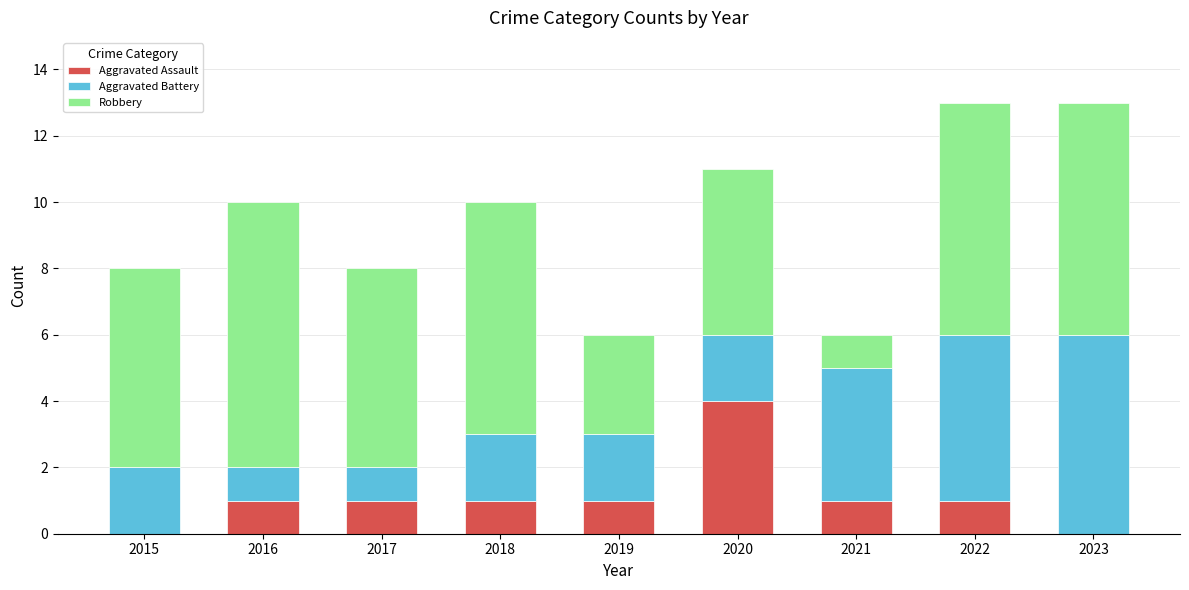

What is the highest value of the Aggravated Assault series?

4